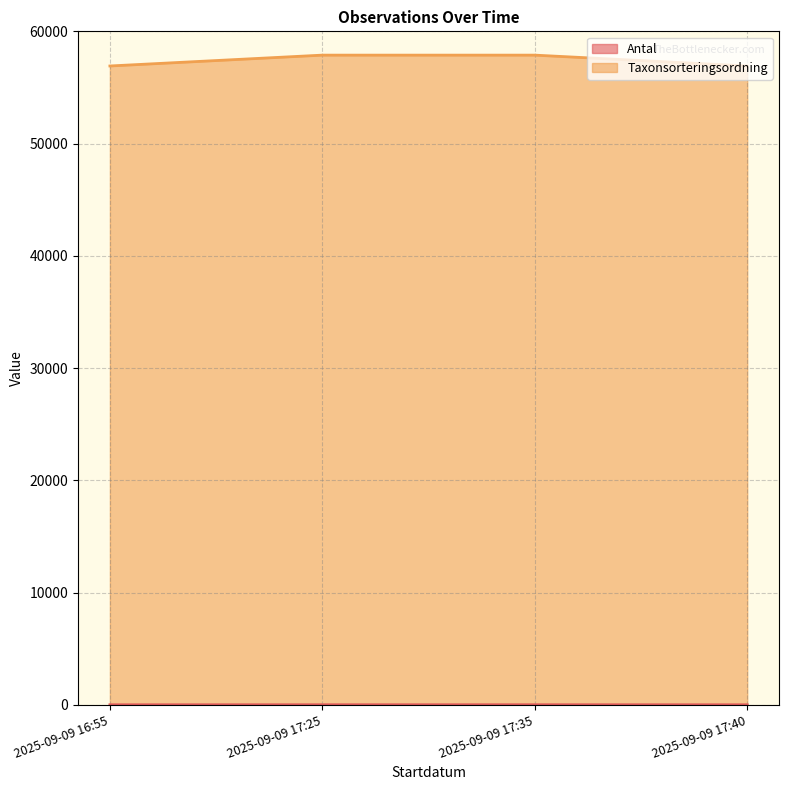

What position from the right is 2025-09-09 16:55?

4